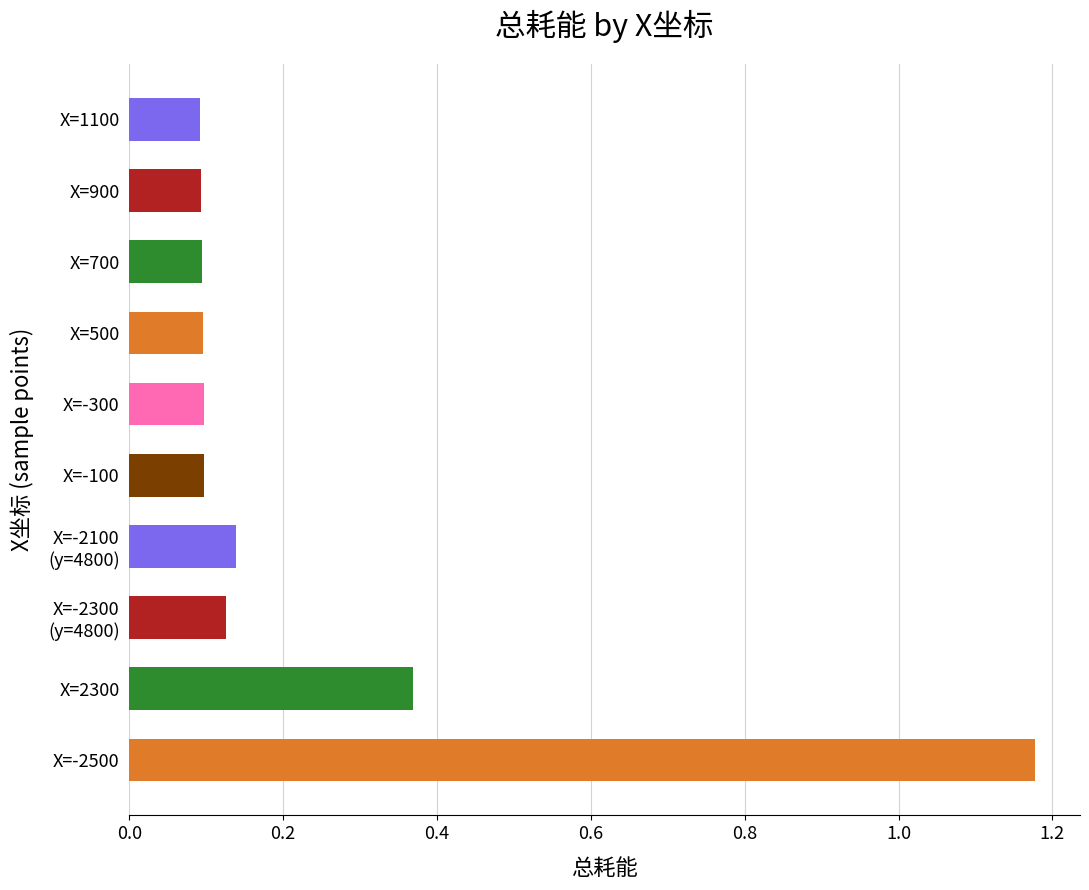

True or false: the data shows 0.2 at X=900.

False